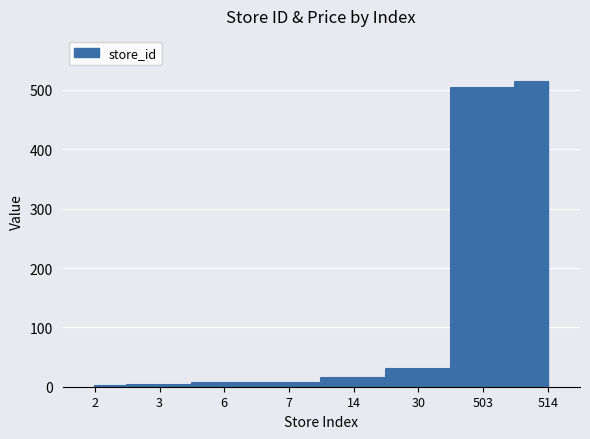

What is the value of the 5th point from the left?

14